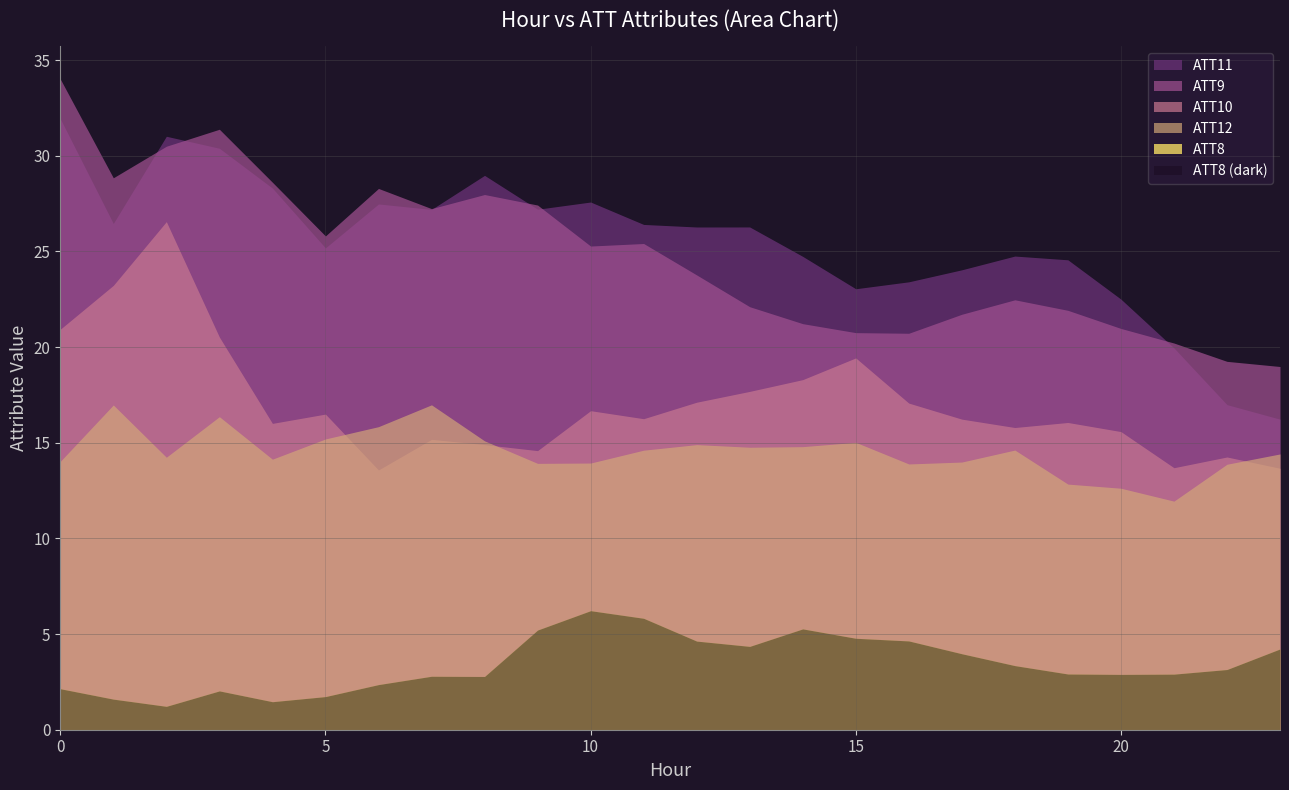

Is the value of ATT12 at 12 greater than the value of ATT11 at 1?

No